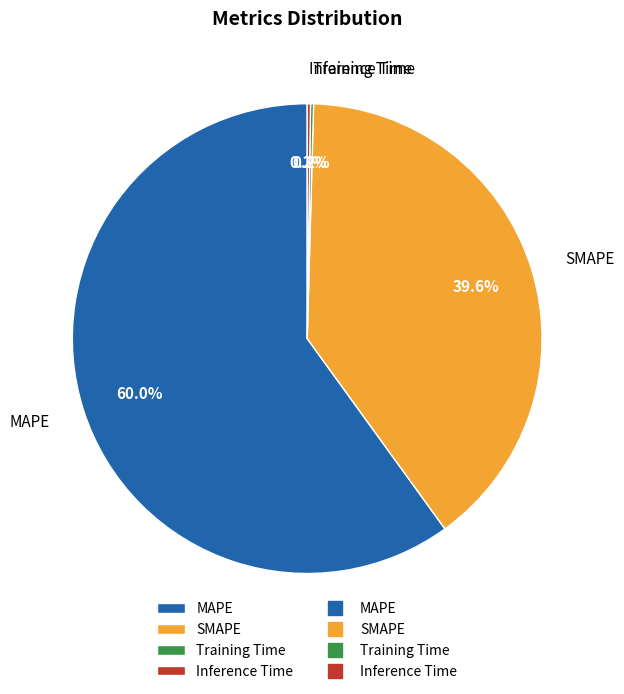

Which slice is the largest?

MAPE